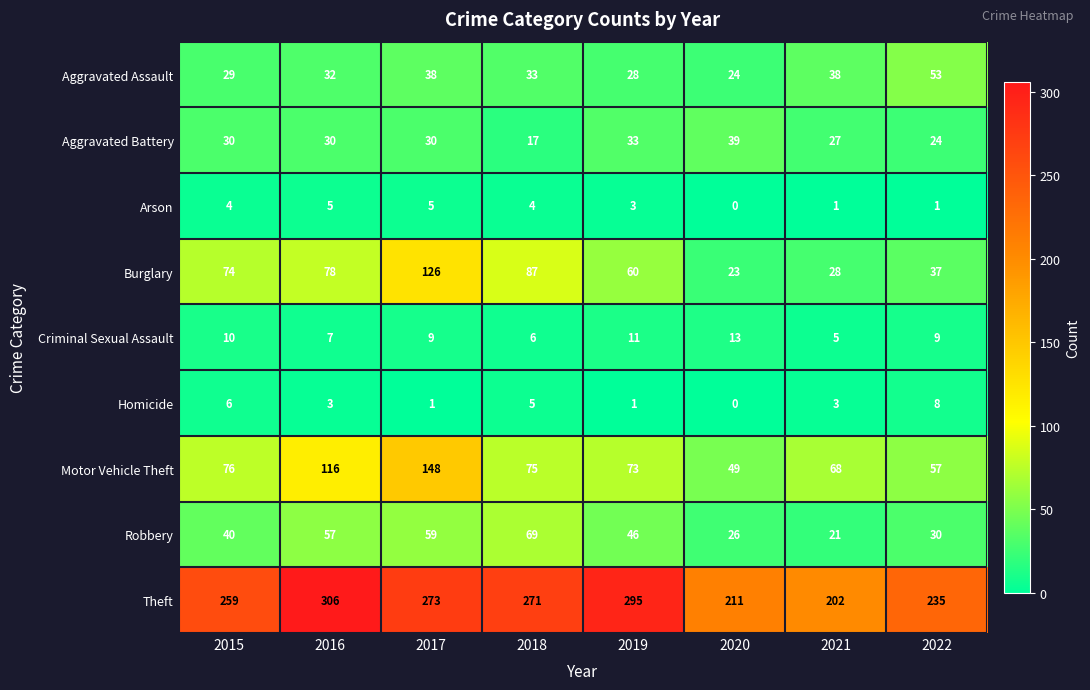

What is the difference between the maximum and minimum values in the Aggravated Battery series?

22